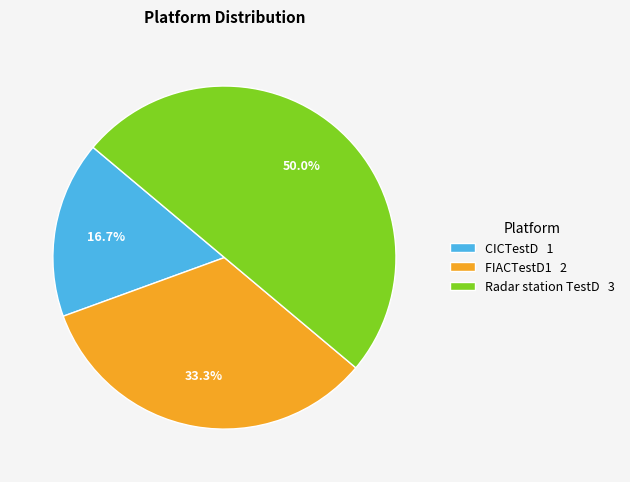

What is the smallest slice in the pie chart?

CICTestD